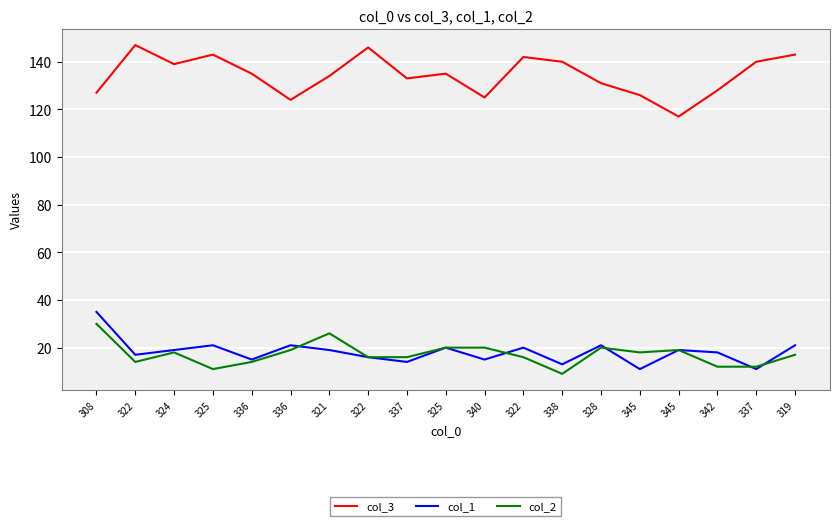

Does the chart display data point markers on the line(s)?

No